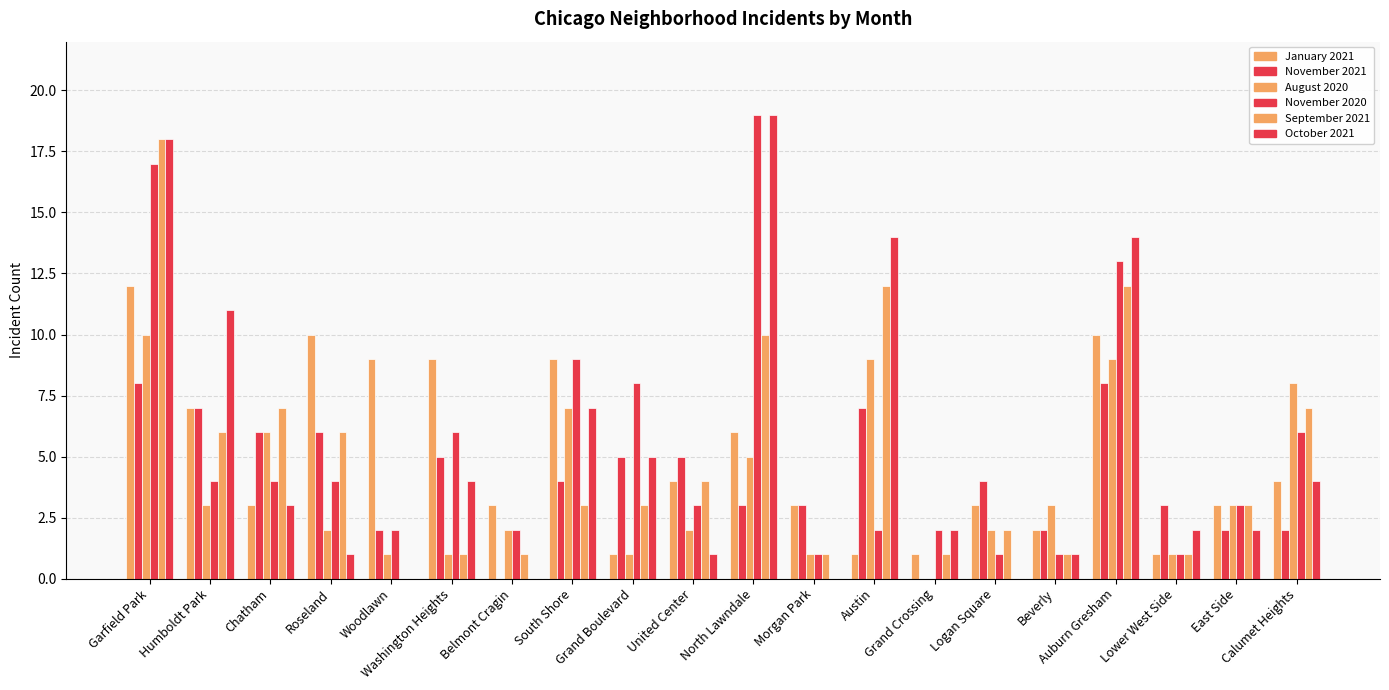

Are the bars grouped side by side (vs. stacked)?

Yes